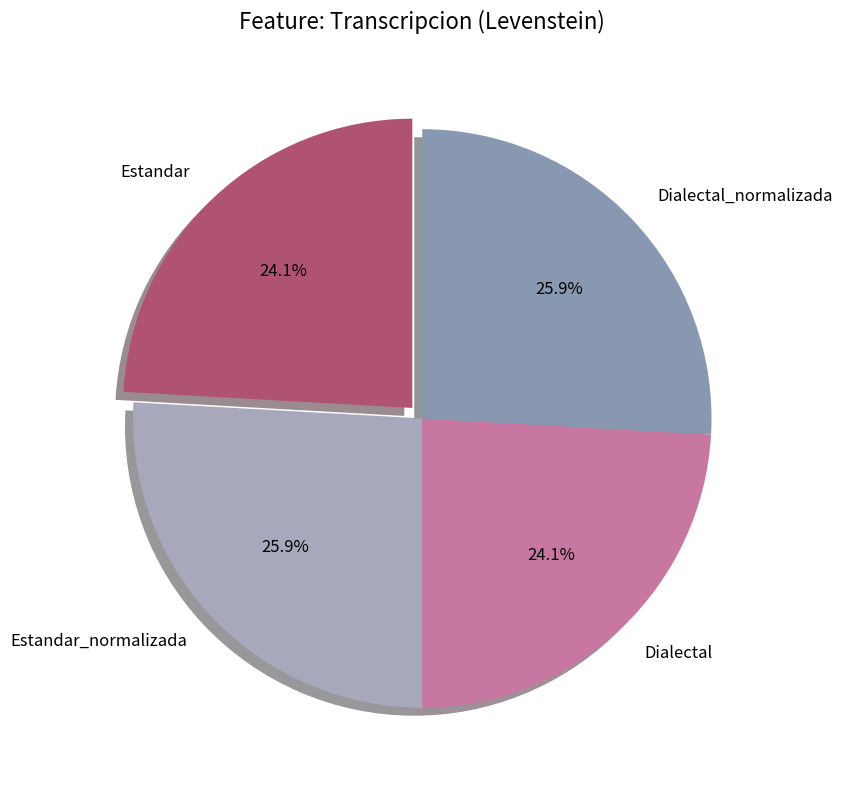

Is it true that Dialectal_normalizada is 35% of the pie?

False